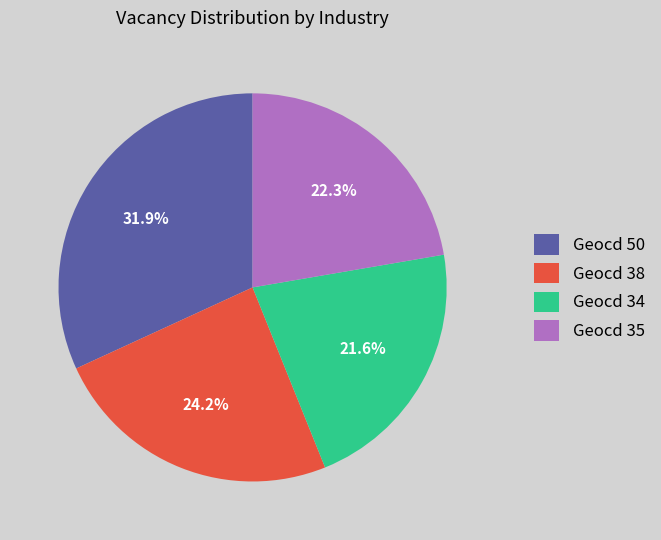

To the nearest percent, what is the average slice percentage?

25%